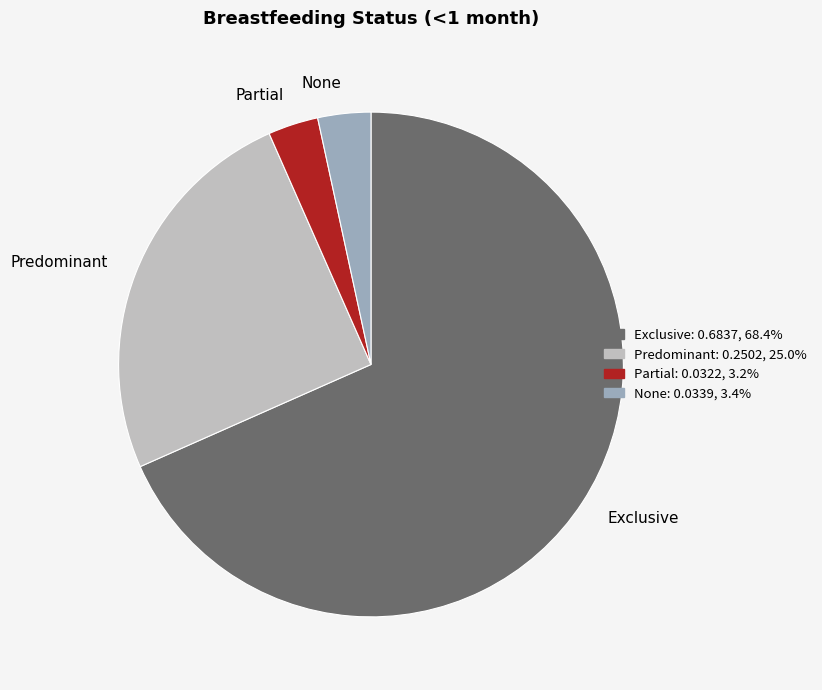

Which has a higher value, Exclusive or Predominant?

Exclusive